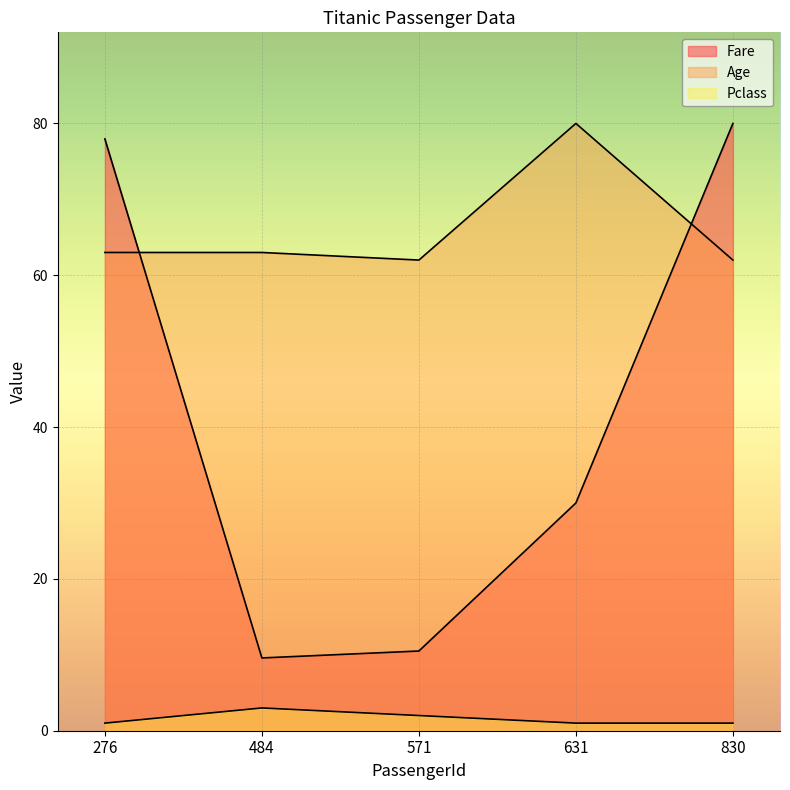

List the series in order of their peak value, highest first.

Fare, Age, Pclass